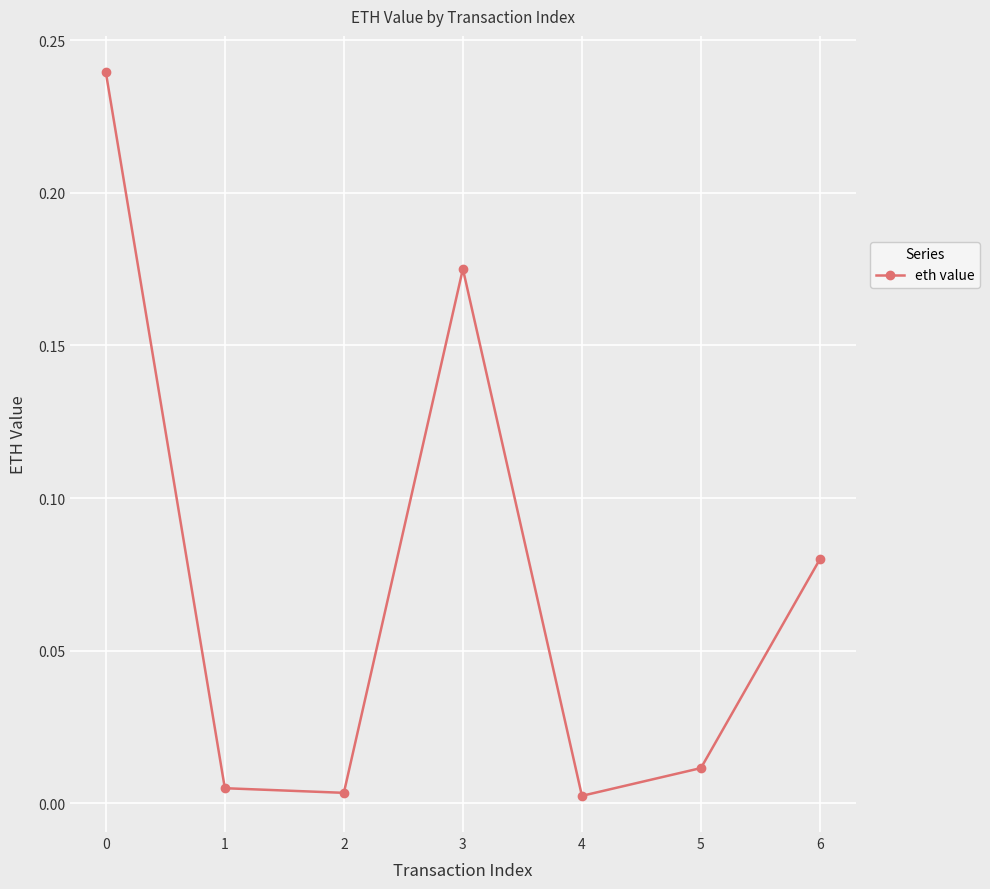

What is the sum of all values?

0.5